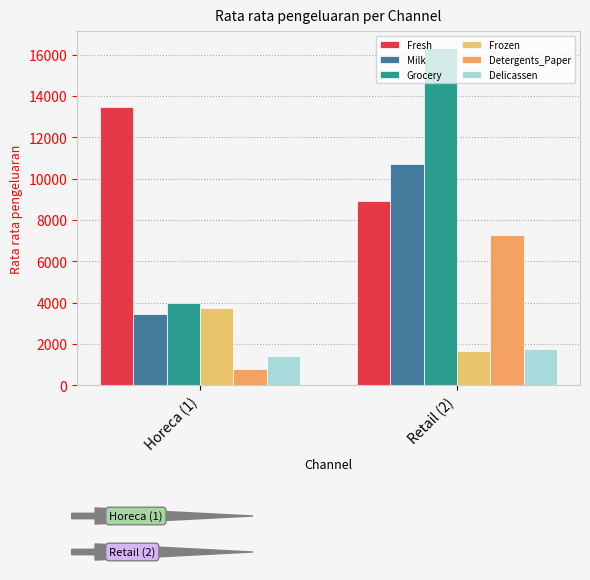

What are all the series names shown in the legend?

Fresh, Milk, Grocery, Frozen, Detergents_Paper, Delicassen